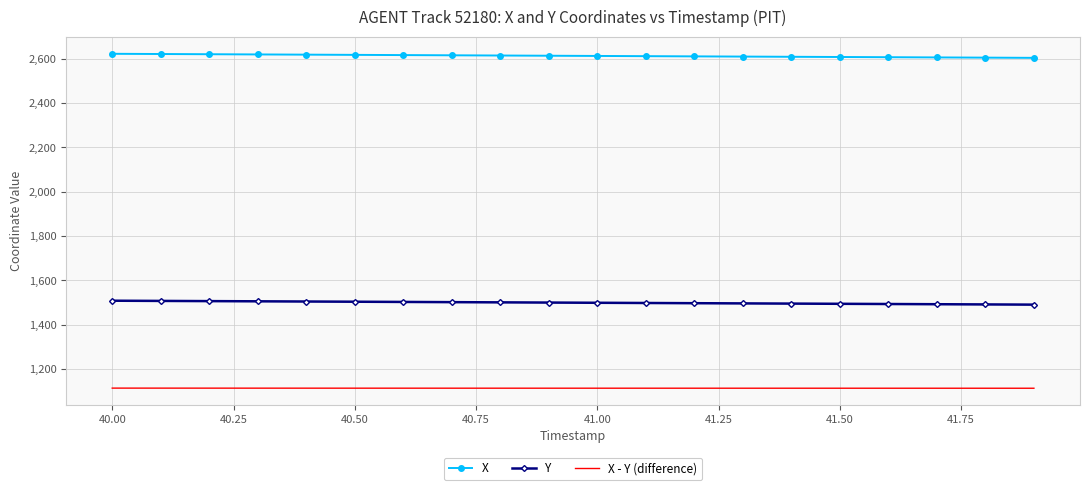

Which series has the largest total across all categories?

X